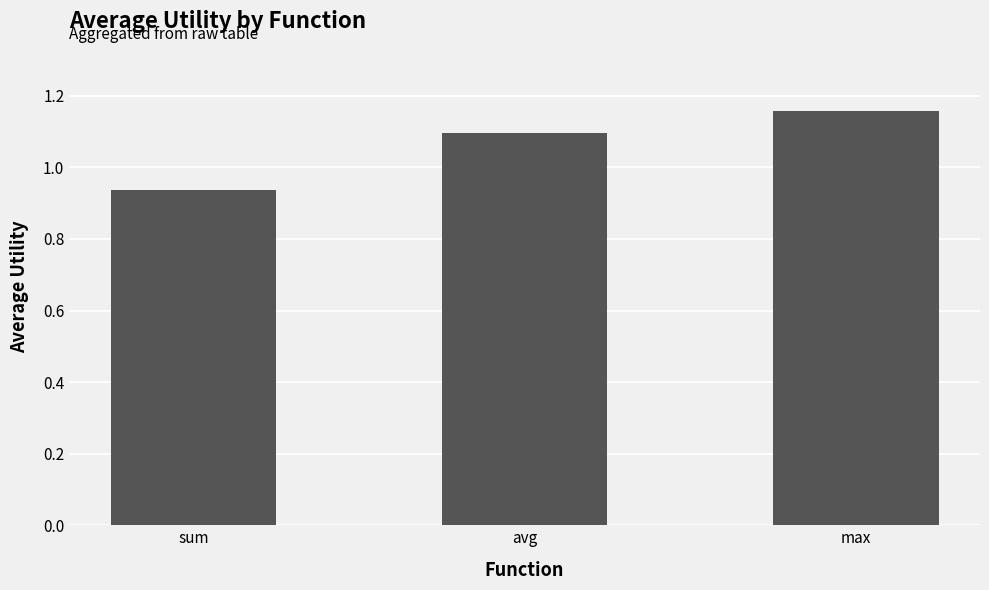

Rank the categories by value from lowest to highest.

sum, avg, max